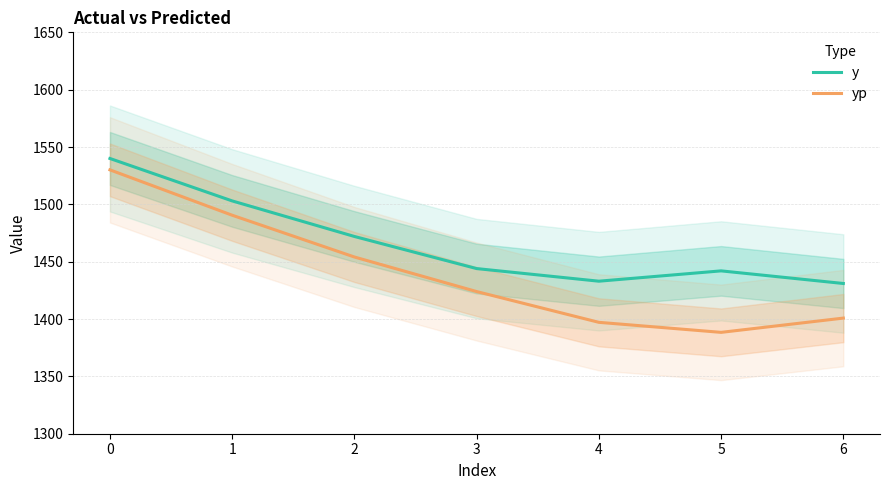

Reading left to right, extract all data points from this chart.

y: 1540.0	1503.0	1472.0	1444.0	1433.0	1442.0	1431.0
yp: 1530.1	1490.5	1454.1	1424.0	1397.1	1388.4	1400.8